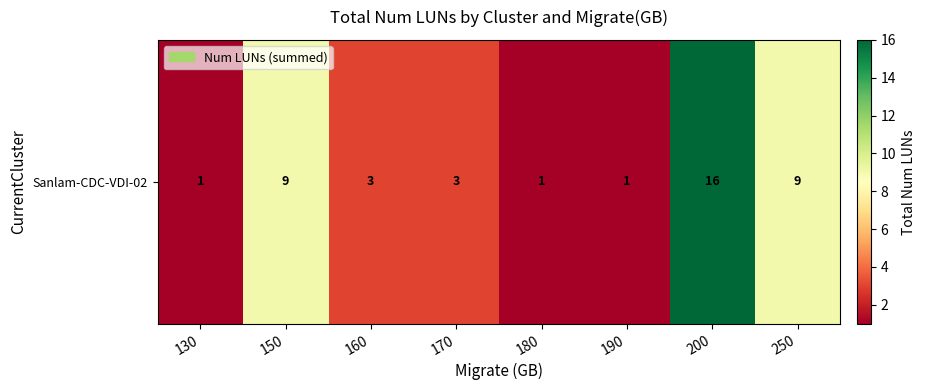

What is the greatest value displayed?

16